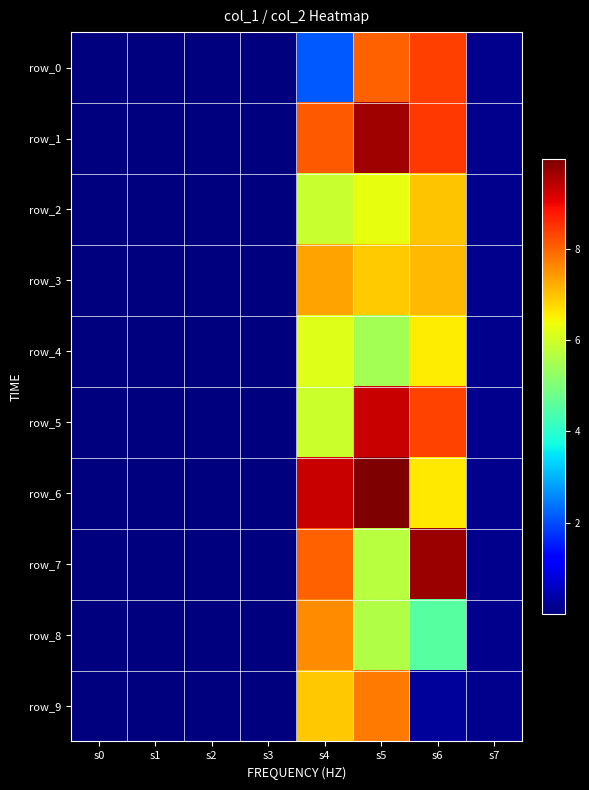

Which category has the lowest value in the row_5 series?

s3